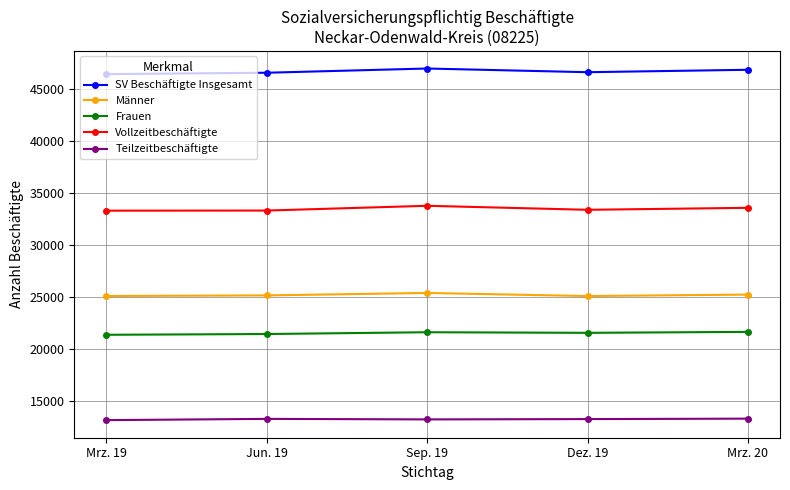

Which series has the largest total across all categories?

SV Beschäftigte Insgesamt